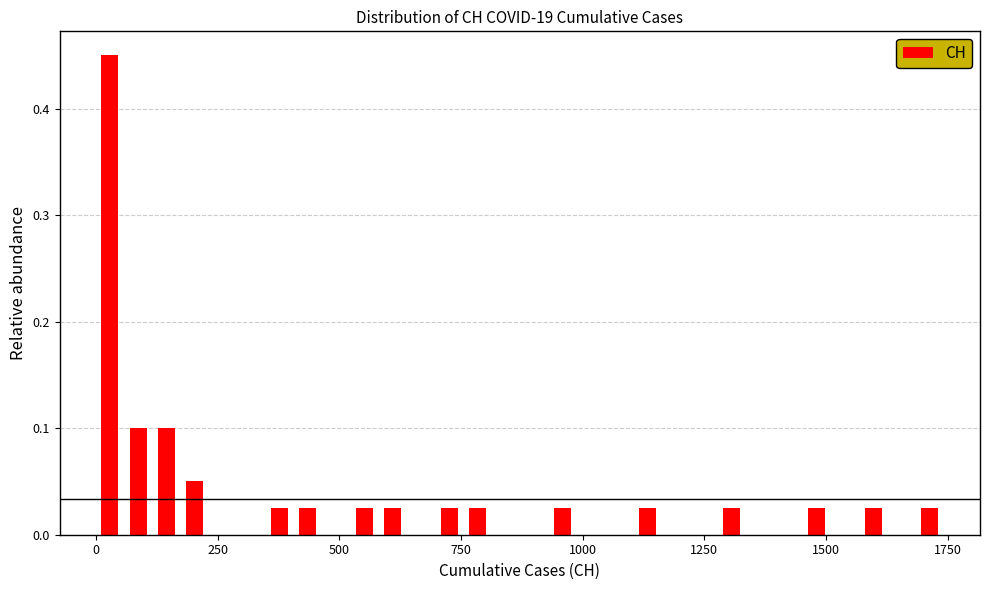

Read against the x-axis, roughly where is the centre of the tallest bar?

50